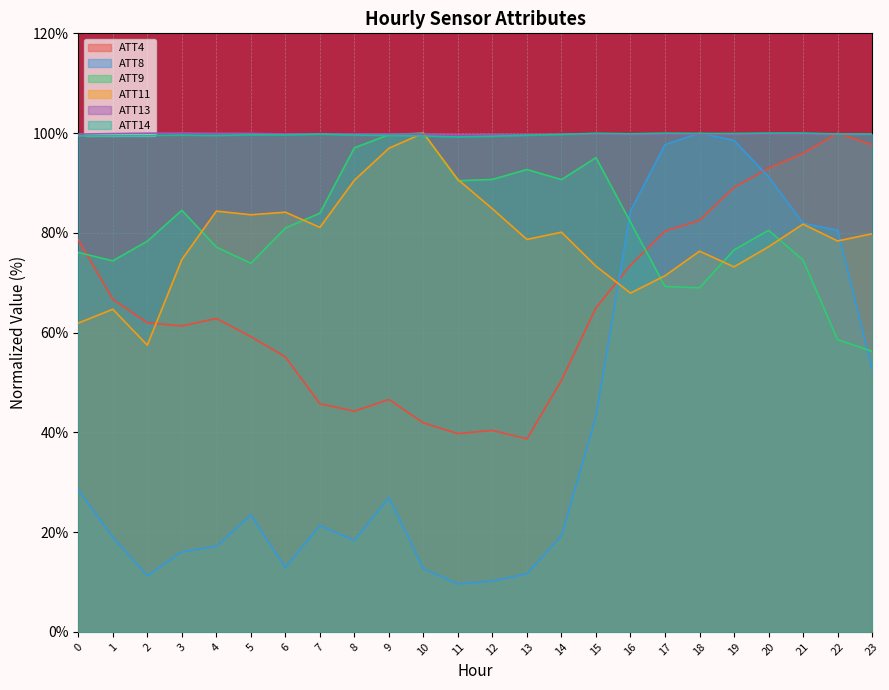

What is the value of the ATT11 point at the 7th from the left?

84.1